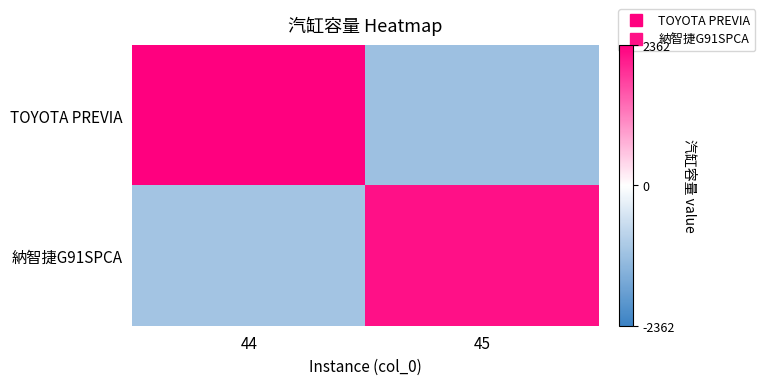

Reading right to left, list all the values displayed in this chart.

TOYOTA PREVIA: 45=-1181	44=2362
納智捷G91SPCA: 45=2198	44=-1099